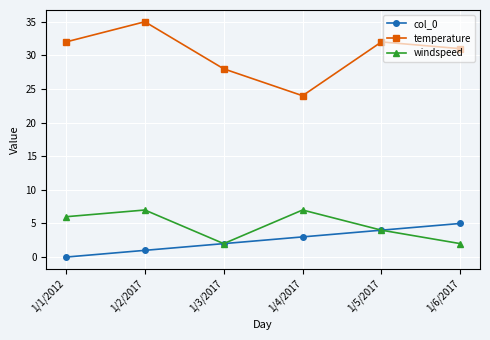

What is the difference between the maximum and minimum values in the temperature series?

11